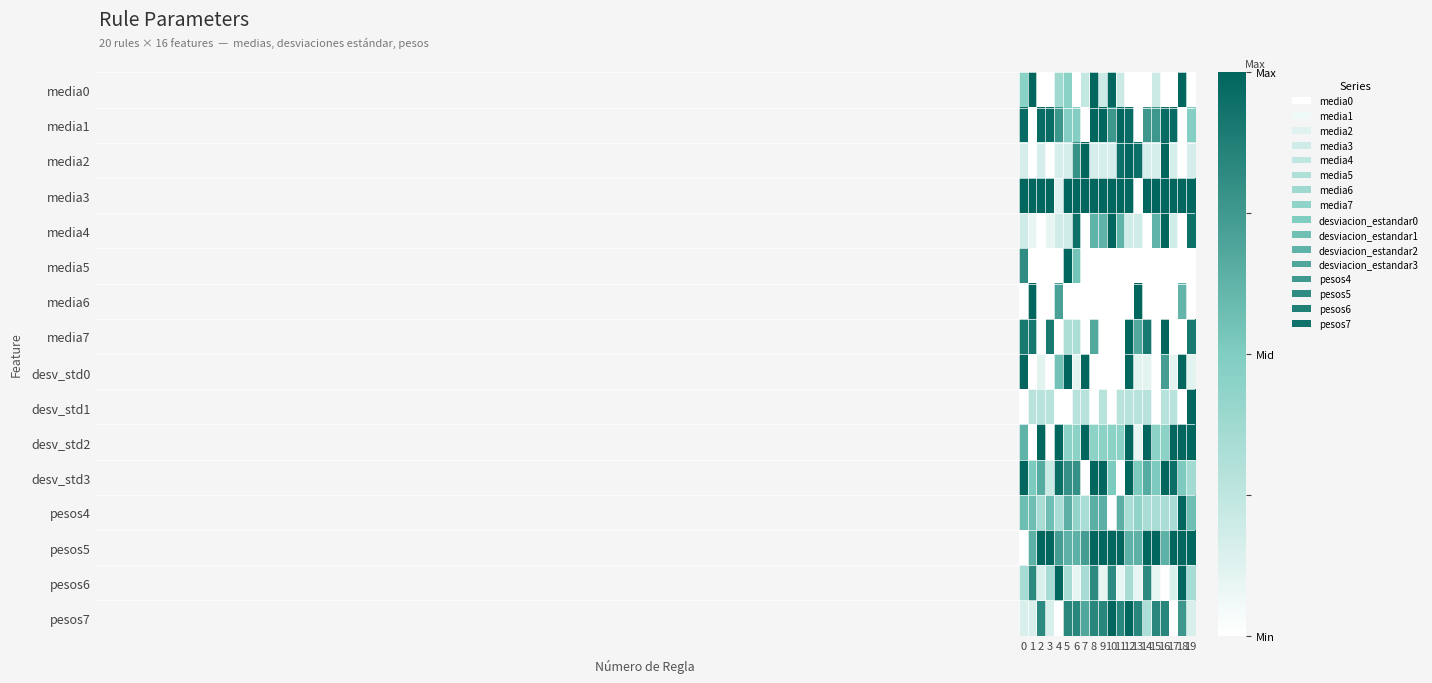

Between 13 and 1, which is larger?

1